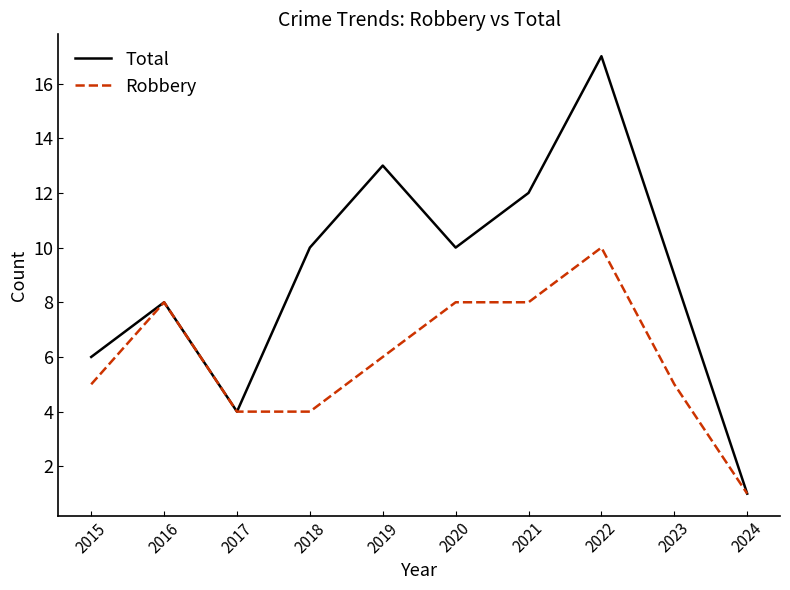

Count the number of categories in the chart.

10